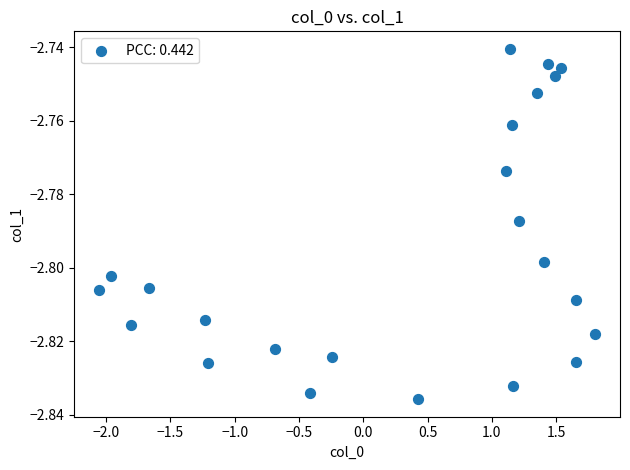

What is the range of X values (max minus min)?

3.9